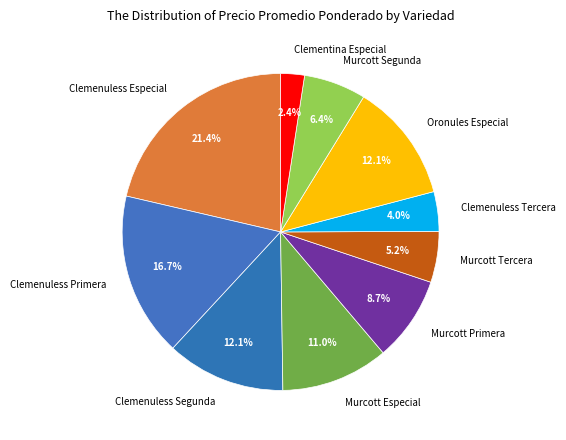

Which slice is the largest?

Clemenuless Especial